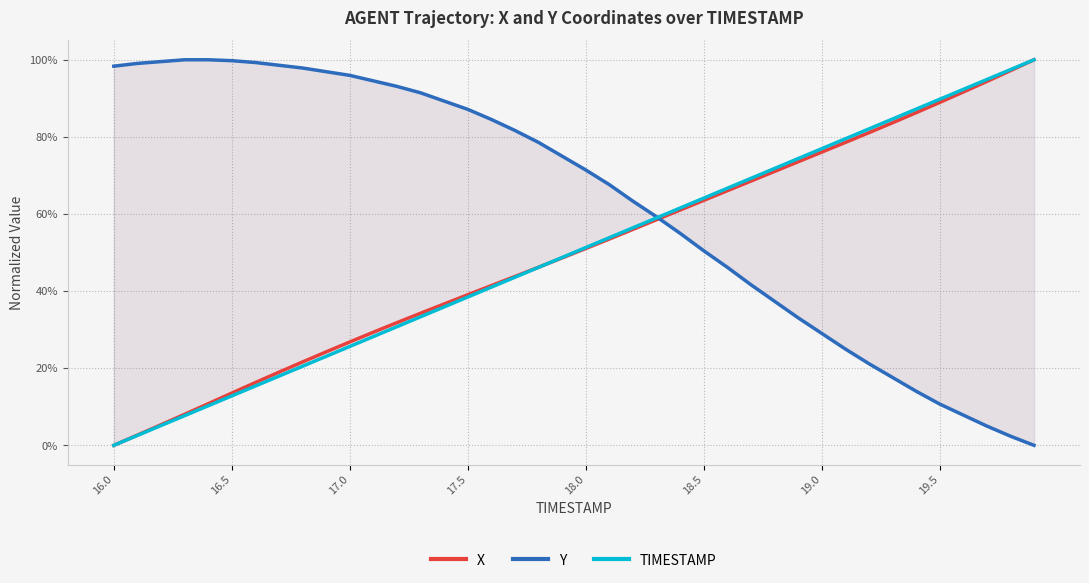

List the series in order of their peak value, highest first.

X, Y, TIMESTAMP